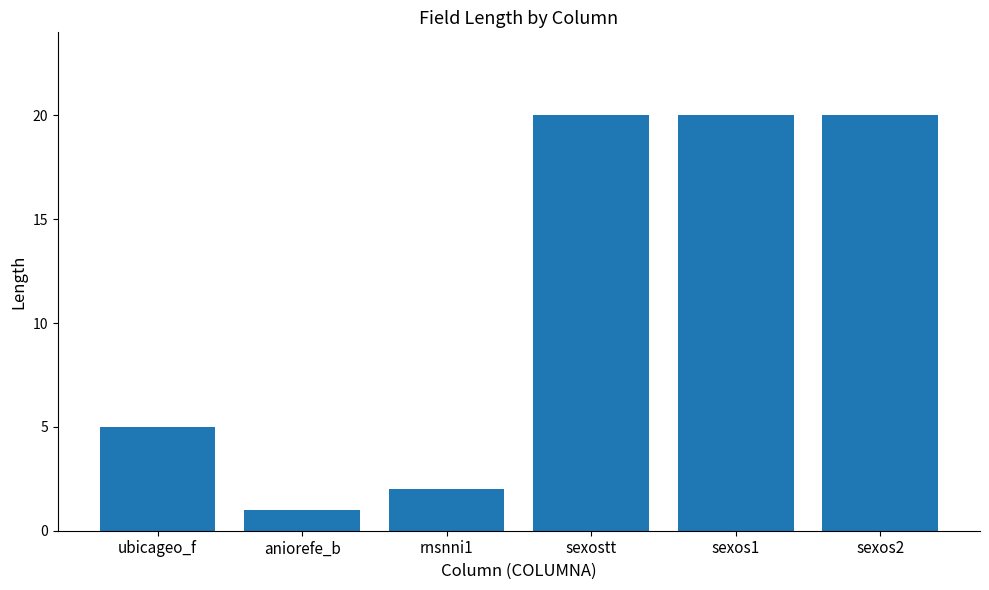

What is the value of the 6th bar from the left?

20